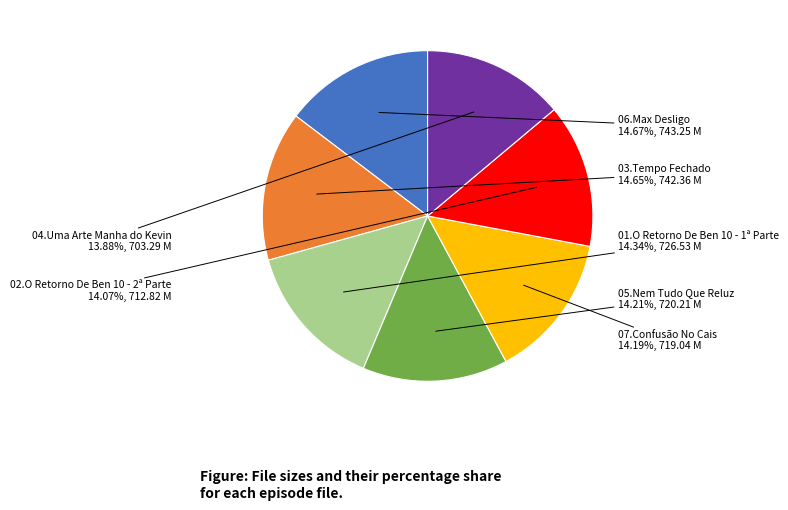

Approximately how many times larger is the value at 04.Uma Arte Manha do Kevin compared to 07.Confusão No Cais?

1.0